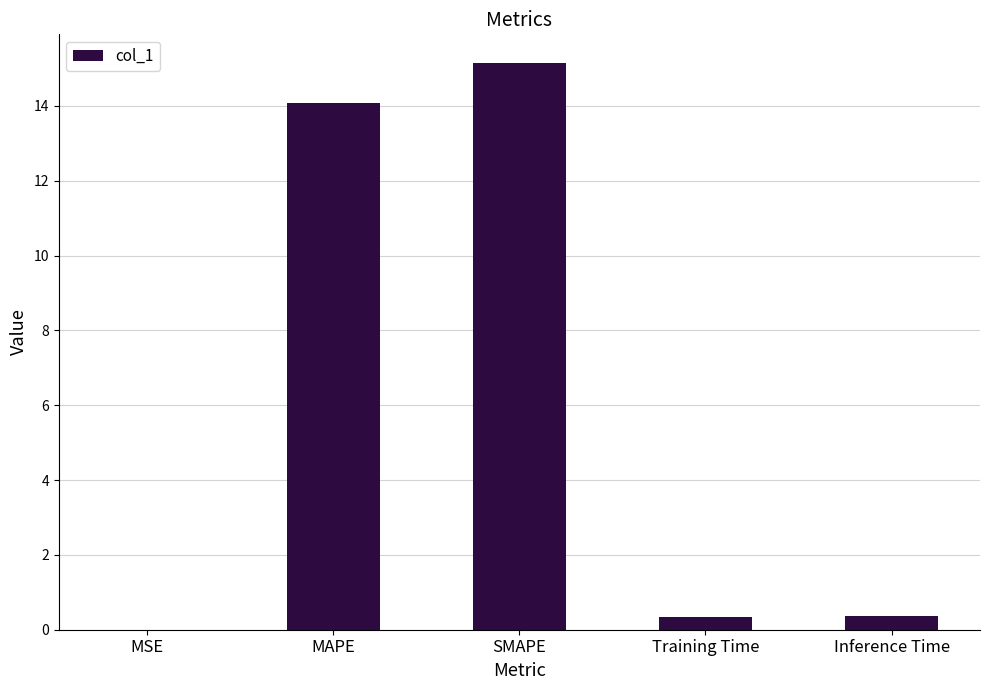

Are the bars horizontal?

No